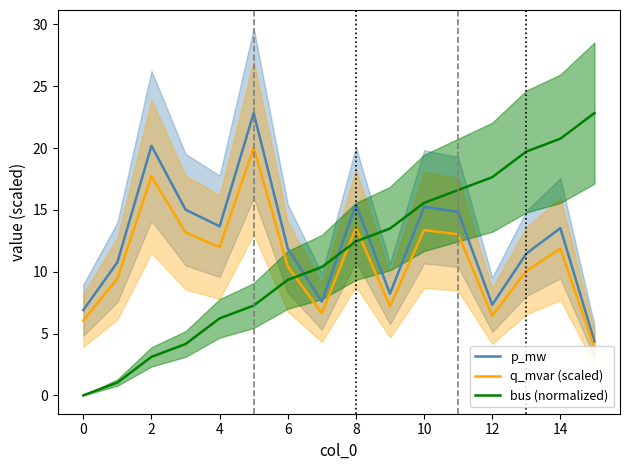

True or false: bus (normalized) has a value of 3.1 at 2.

True